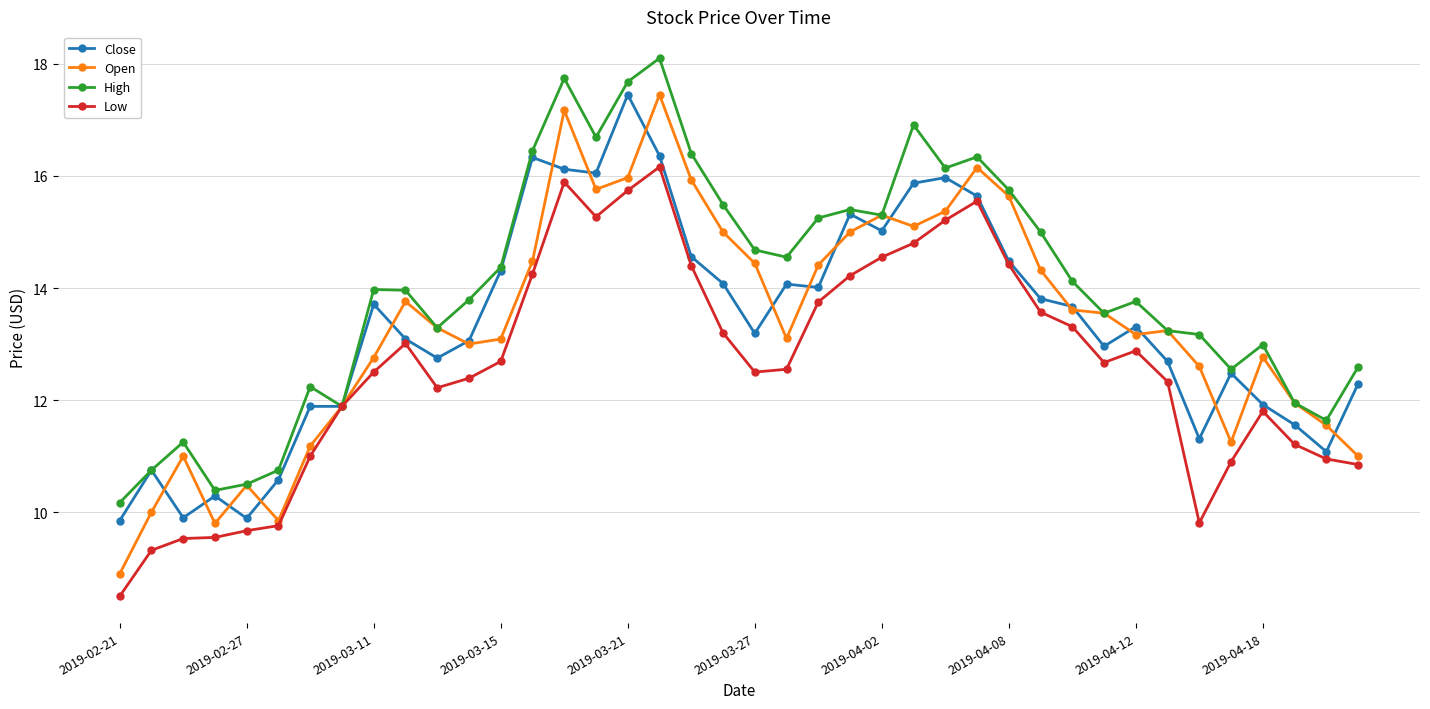

What is the highest value of the High series?

18.1